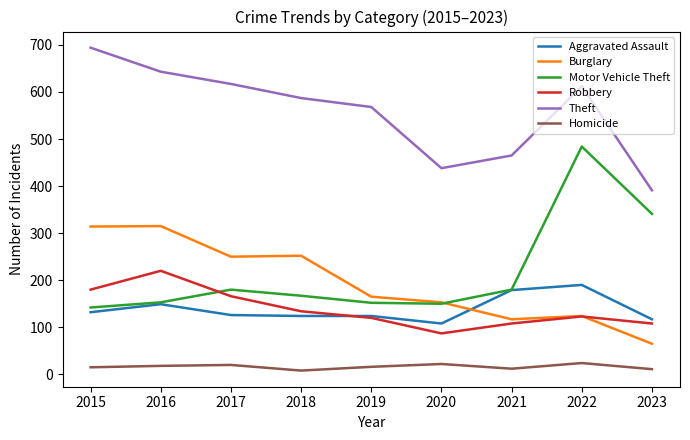

The value of Aggravated Assault at 2017 is 224. True or false?

False